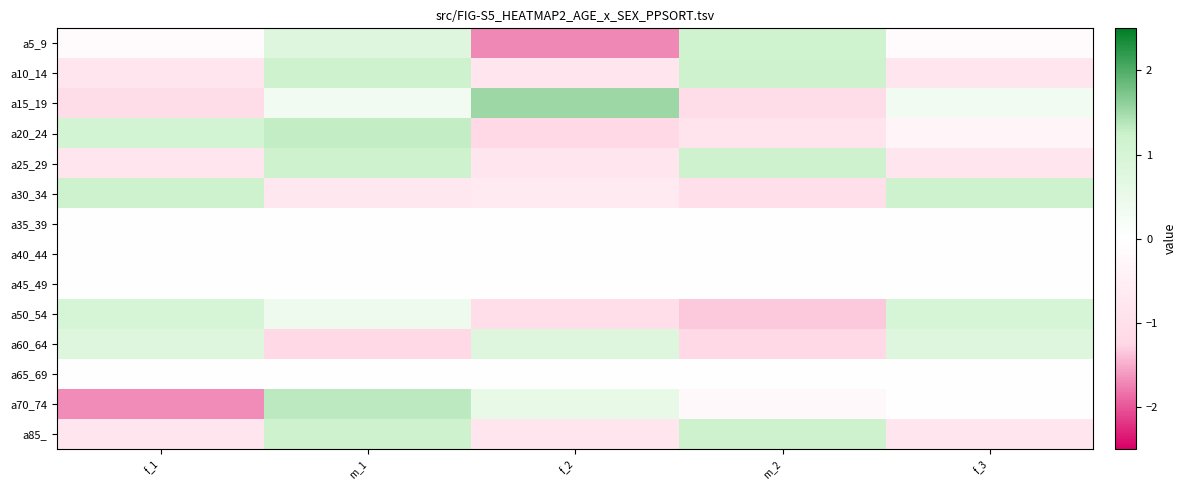

Reading left to right, transcribe all the data shown in this chart.

a5_9: f_1=-0.1	m_1=0.8	f_2=-1.7	m_2=1.2	f_3=-0.1
a10_14: f_1=-0.8	m_1=1.2	f_2=-0.8	m_2=1.2	f_3=-0.8
a15_19: f_1=-1.1	m_1=0.3	f_2=1.5	m_2=-1.1	f_3=0.3
a20_24: f_1=1.1	m_1=1.3	f_2=-1.2	m_2=-0.9	f_3=-0.3
a25_29: f_1=-0.8	m_1=1.2	f_2=-0.8	m_2=1.2	f_3=-0.8
a30_34: f_1=1.2	m_1=-0.8	f_2=-0.7	m_2=-1.0	f_3=1.2
a35_39: f_1=0.0	m_1=0.0	f_2=0.0	m_2=0.0	f_3=0.0
a40_44: f_1=0.0	m_1=0.0	f_2=0.0	m_2=0.0	f_3=0.0
a45_49: f_1=0.0	m_1=0.0	f_2=0.0	m_2=0.0	f_3=0.0
a50_54: f_1=1.0	m_1=0.4	f_2=-1.0	m_2=-1.3	f_3=1.0
a60_64: f_1=0.8	m_1=-1.2	f_2=0.8	m_2=-1.2	f_3=0.8
a65_69: f_1=0.0	m_1=0.0	f_2=0.0	m_2=0.0	f_3=0.0
a70_74: f_1=-1.7	m_1=1.3	f_2=0.6	m_2=-0.2	f_3=0.0
a85_: f_1=-0.8	m_1=1.2	f_2=-0.8	m_2=1.2	f_3=-0.8